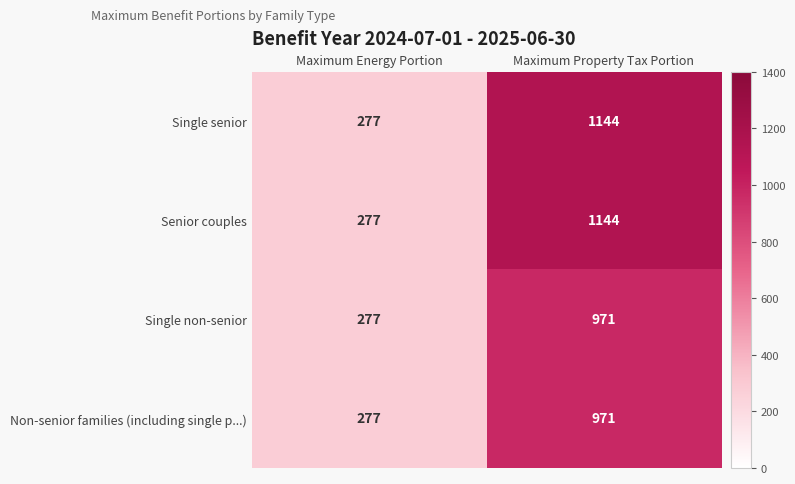

What is the total value across all series at Maximum Property Tax Portion?

4230